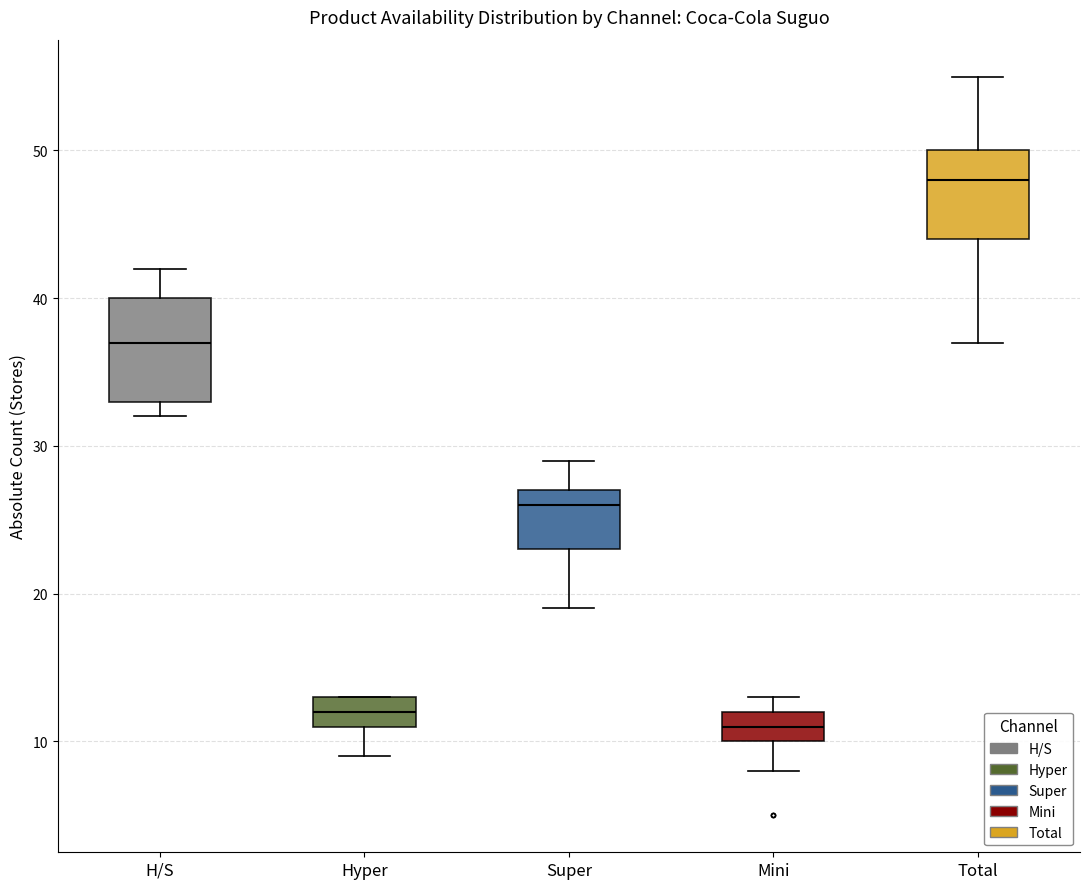

Which box's median line is the highest?

Total